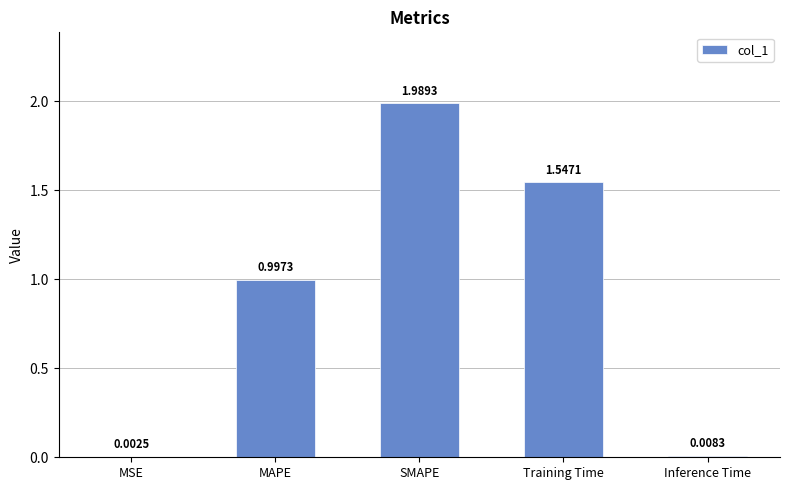

What is the sum of all values?

4.5